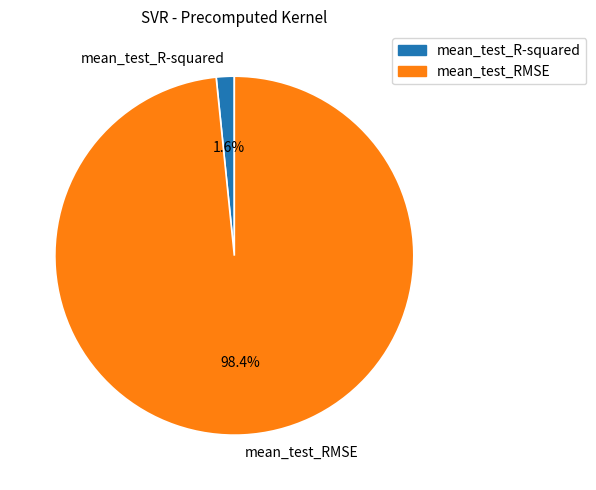

To the nearest percent, what is the combined percentage of mean_test_RMSE and mean_test_R-squared?

100%